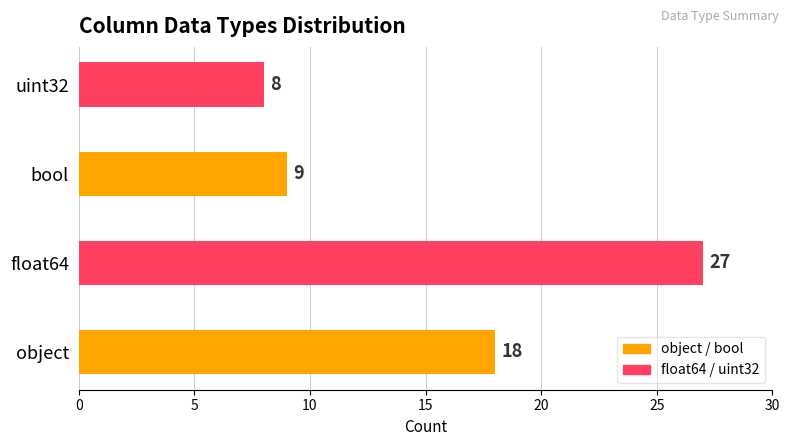

What is the maximum value shown in the chart?

27